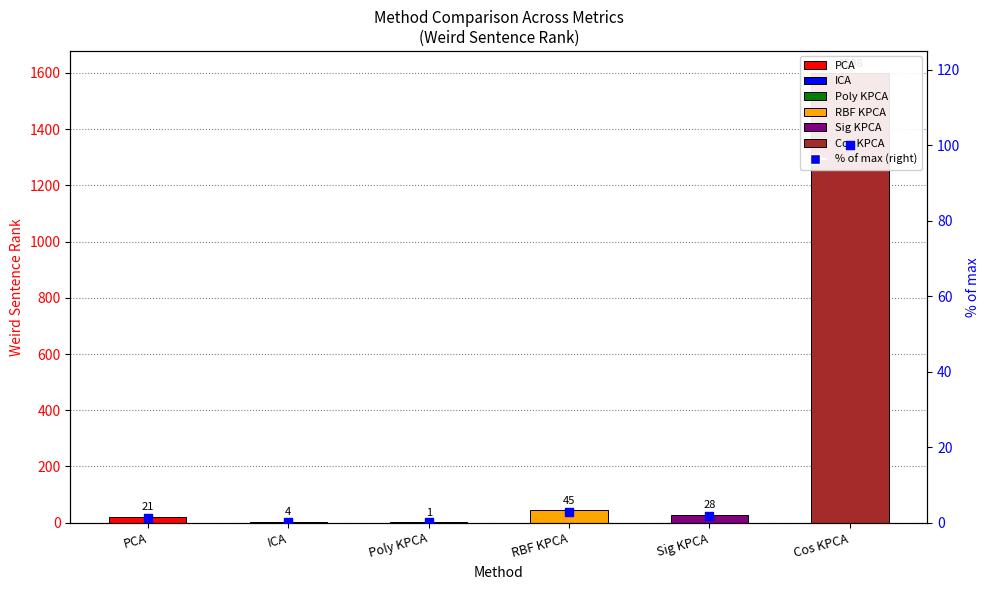

What is the change in value from ICA to RBF KPCA?

+2.6